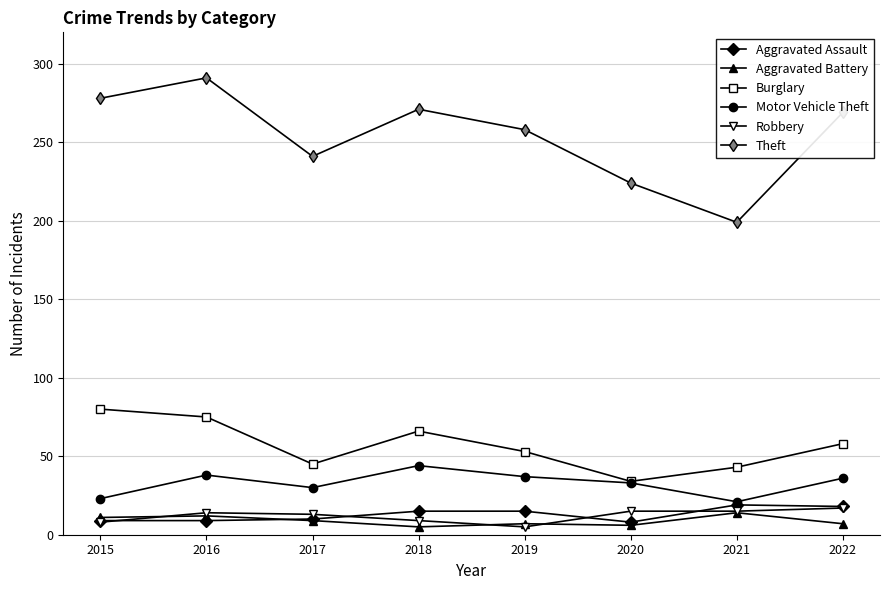

At which label does Theft first exceed 269?

2015